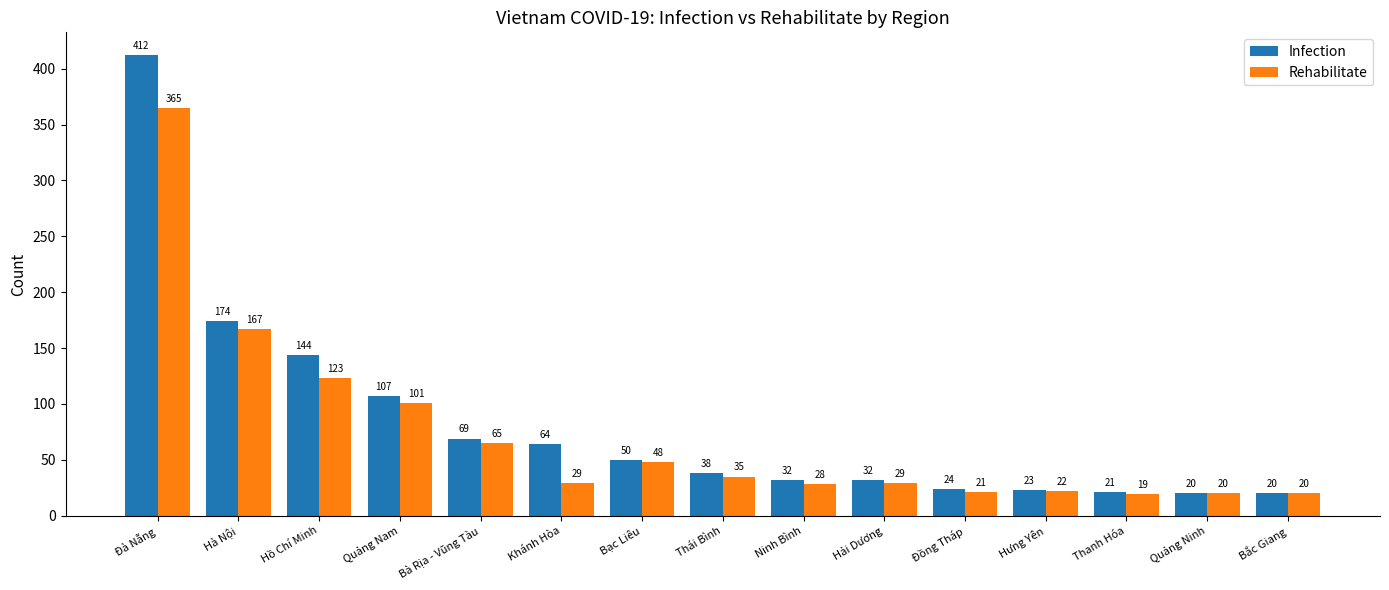

At which label is Infection closest to 216?

Hà Nội